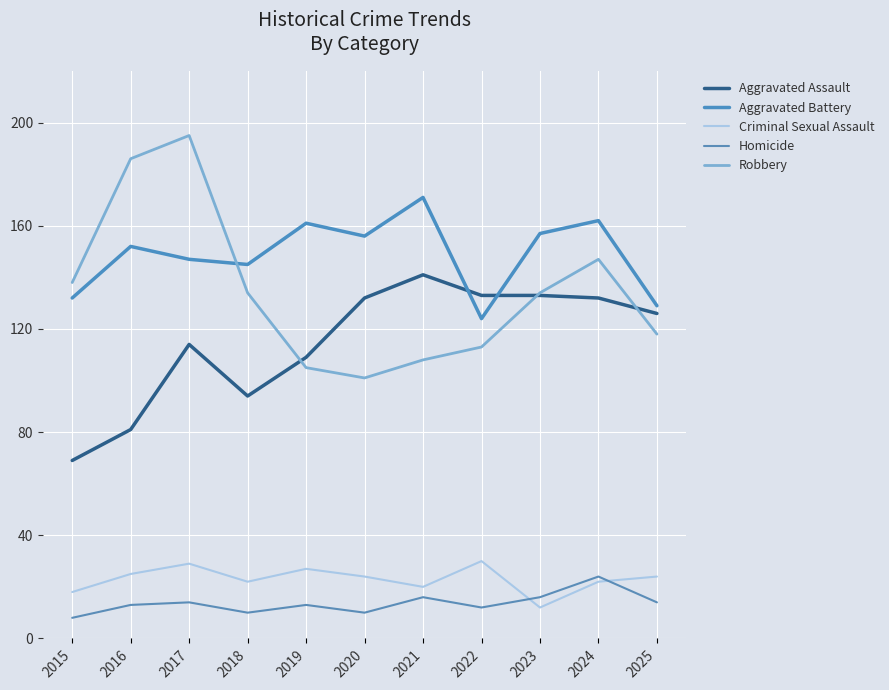

Reading right to left, what are all the values shown in this chart?

Aggravated Assault: 2025=126	2024=132	2023=133	2022=133	2021=141	2020=132	2019=109	2018=94	2017=114	2016=81	2015=69
Aggravated Battery: 2025=129	2024=162	2023=157	2022=124	2021=171	2020=156	2019=161	2018=145	2017=147	2016=152	2015=132
Criminal Sexual Assault: 2025=24	2024=22	2023=12	2022=30	2021=20	2020=24	2019=27	2018=22	2017=29	2016=25	2015=18
Homicide: 2025=14	2024=24	2023=16	2022=12	2021=16	2020=10	2019=13	2018=10	2017=14	2016=13	2015=8
Robbery: 2025=118	2024=147	2023=134	2022=113	2021=108	2020=101	2019=105	2018=134	2017=195	2016=186	2015=138